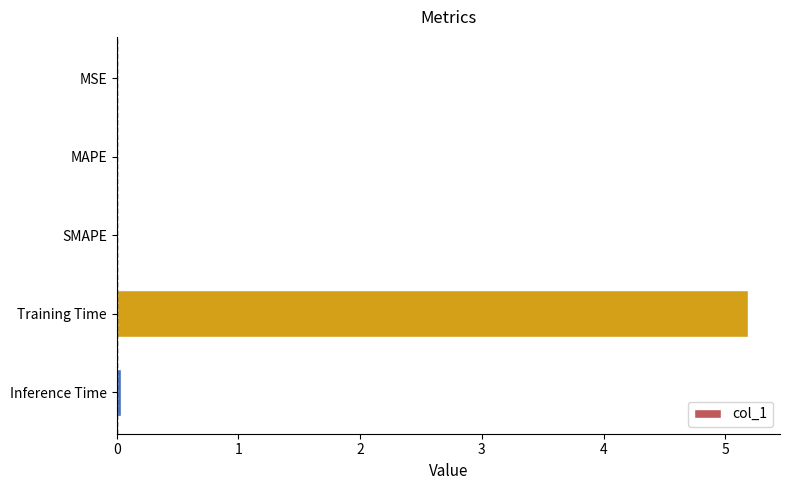

Which has a higher value, Training Time or MAPE?

Training Time